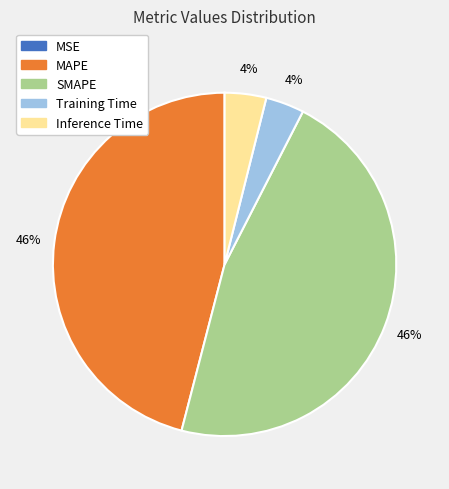

To the nearest percent, what is the average slice percentage?

20%